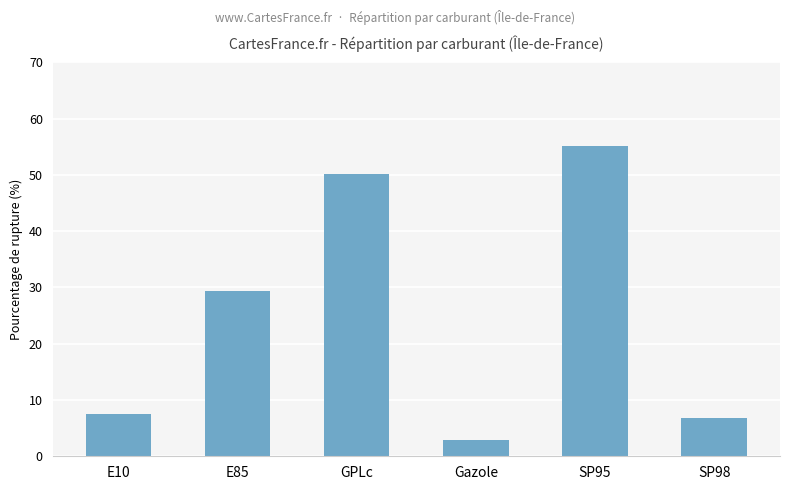

What is the value of the 3rd bar from the left?

50.2